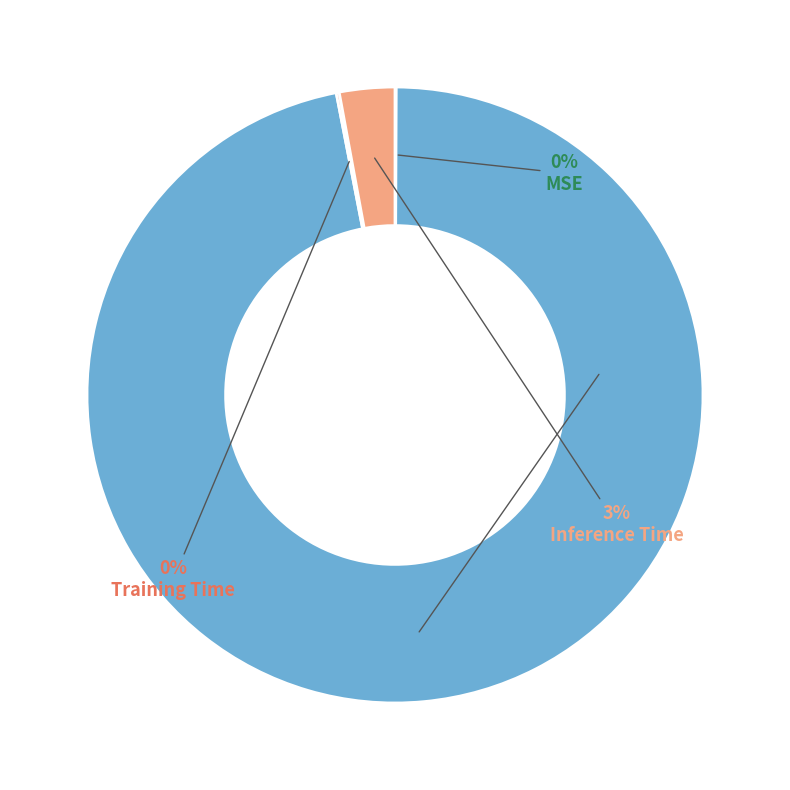

To the nearest percent, what is the average slice percentage?

25%